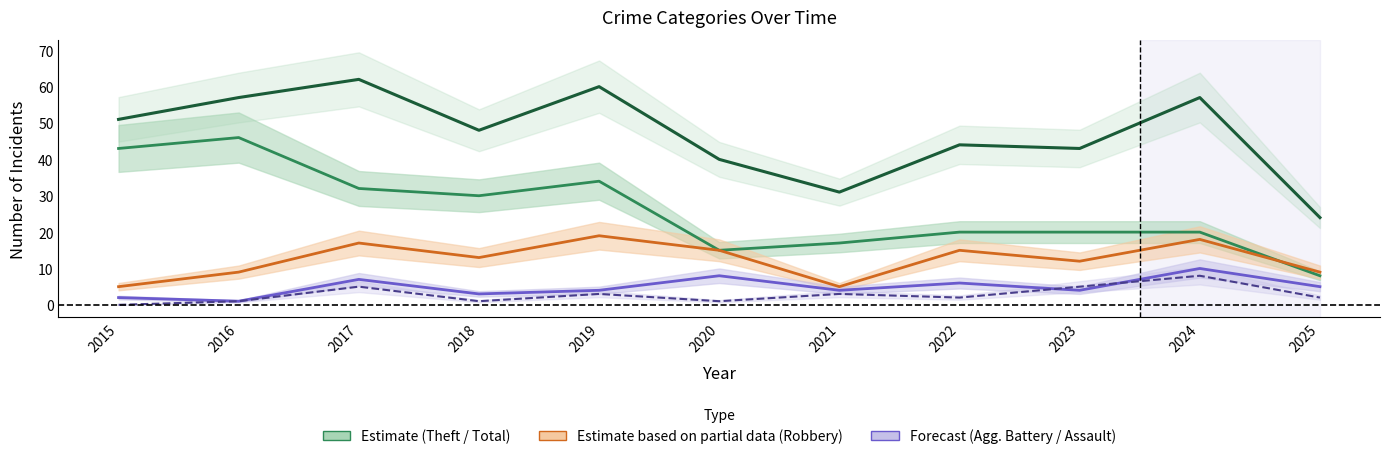

At which label does Aggravated Assault first exceed 2?

2017